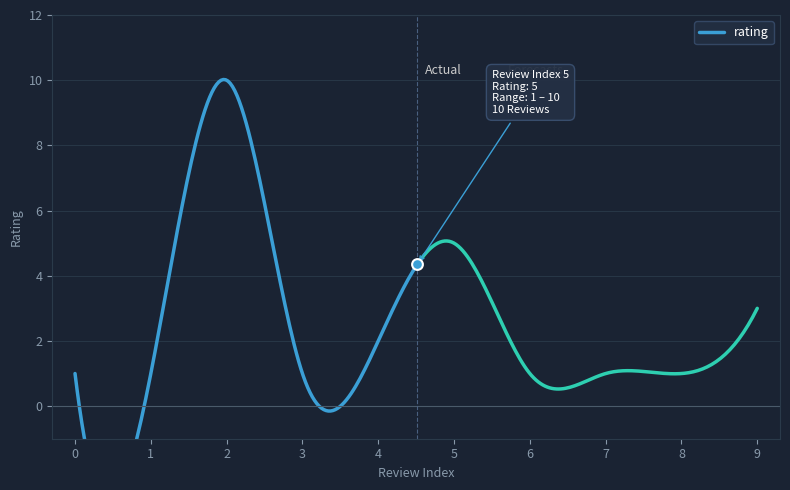

Approximately how many times larger is the value at 6 compared to 2?

0.1